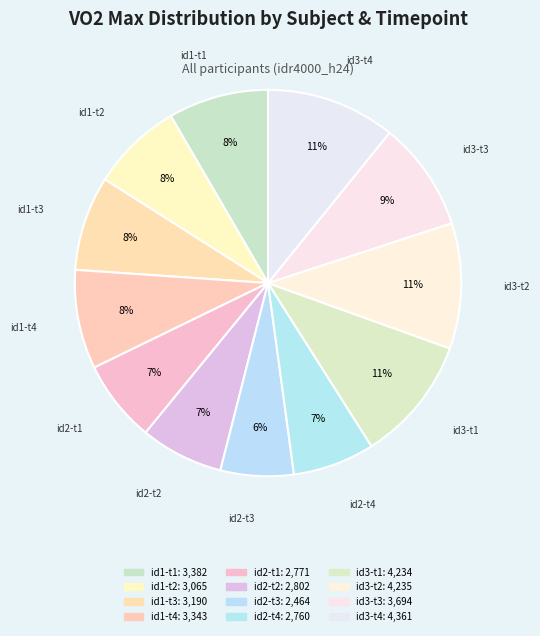

How many slices are in this pie chart?

12